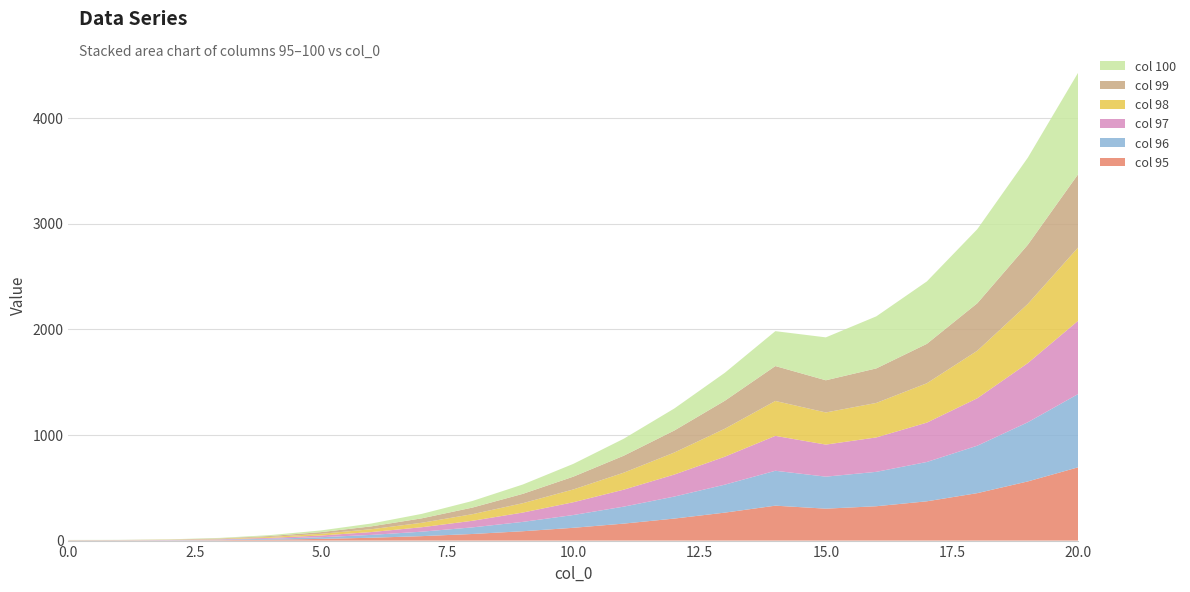

Reading right to left, list all the values displayed in this chart.

100: 20=961.0	19=824.1	18=700.8	17=590.6	16=492.5	15=406.0	14=330.3	13=264.6	12=208.4	11=160.7	10=121.0	9=88.5	8=62.4	7=42.2	6=26.9	5=16.0	4=8.7	3=4.2	2=2.0	1=1.1	0=1.0
99: 20=693.8	19=559.8	18=449.5	17=372.8	16=326.7	15=304.5	14=330.3	13=264.6	12=208.4	11=160.7	10=121.0	9=88.5	8=62.4	7=42.2	6=26.9	5=16.0	4=8.7	3=4.2	2=2.0	1=1.1	0=1.0
98: 20=693.8	19=559.8	18=449.5	17=372.4	16=326.4	15=304.0	14=330.3	13=264.6	12=208.4	11=160.7	10=121.0	9=88.5	8=62.4	7=42.2	6=26.9	5=16.0	4=8.7	3=4.2	2=2.0	1=1.1	0=1.0
97: 20=693.8	19=559.8	18=449.0	17=372.4	16=325.7	15=303.4	14=330.3	13=264.6	12=208.4	11=160.7	10=121.0	9=88.5	8=62.4	7=42.2	6=26.9	5=16.0	4=8.7	3=4.2	2=2.0	1=1.1	0=1.0
96: 20=693.8	19=559.8	18=449.0	17=372.1	16=325.4	15=302.9	14=330.3	13=264.6	12=208.4	11=160.7	10=121.0	9=88.5	8=62.4	7=42.2	6=26.9	5=16.0	4=8.7	3=4.2	2=2.0	1=1.1	0=1.0
95: 20=693.8	19=559.8	18=449.0	17=371.7	16=325.1	15=302.1	14=330.3	13=264.6	12=208.4	11=160.7	10=121.0	9=88.5	8=62.4	7=42.2	6=26.9	5=16.0	4=8.7	3=4.2	2=2.0	1=1.1	0=1.0